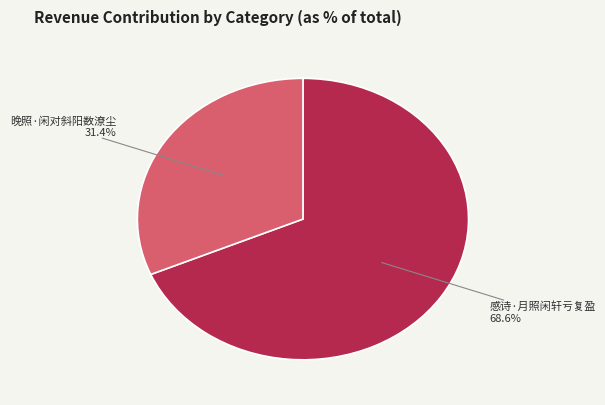

How many slices are in this pie chart?

2